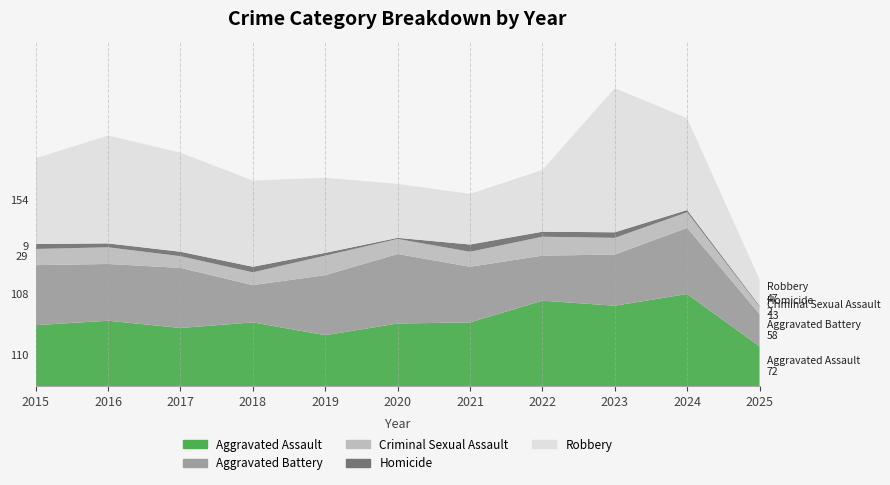

Reading left to right, list all the values displayed in this chart.

Aggravated Assault: 110	118	105	115	92	113	115	154	145	166	72
Aggravated Battery: 108	102	108	67	108	125	100	81	92	119	58
Criminal Sexual Assault: 29	30	21	23	35	27	27	34	30	28	13
Homicide: 9	7	8	10	5	2	13	9	10	4	2
Robbery: 154	194	178	155	135	97	91	111	259	165	47